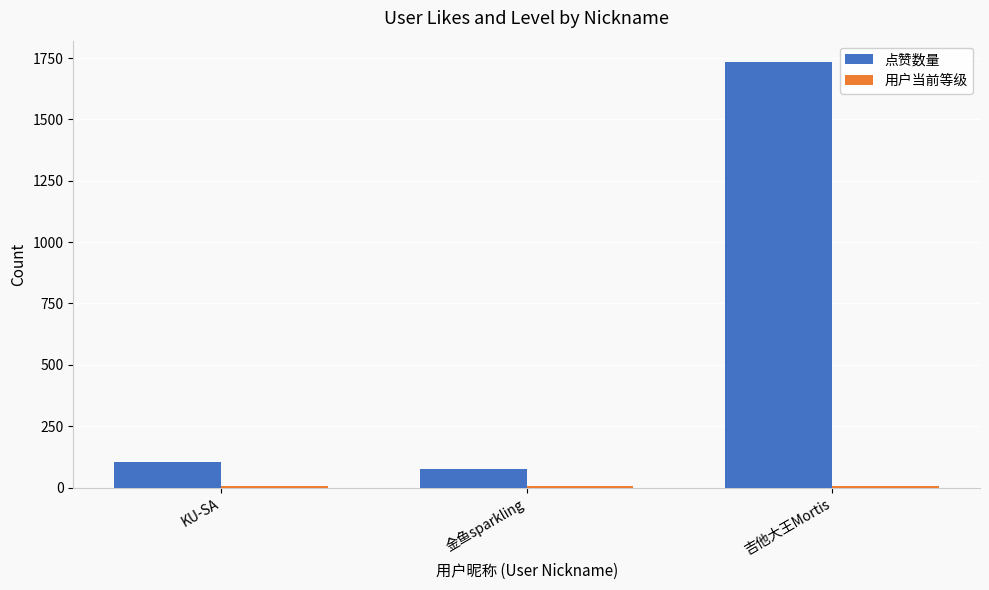

At which category does the chart reach its peak across all series?

吉他大王Mortis